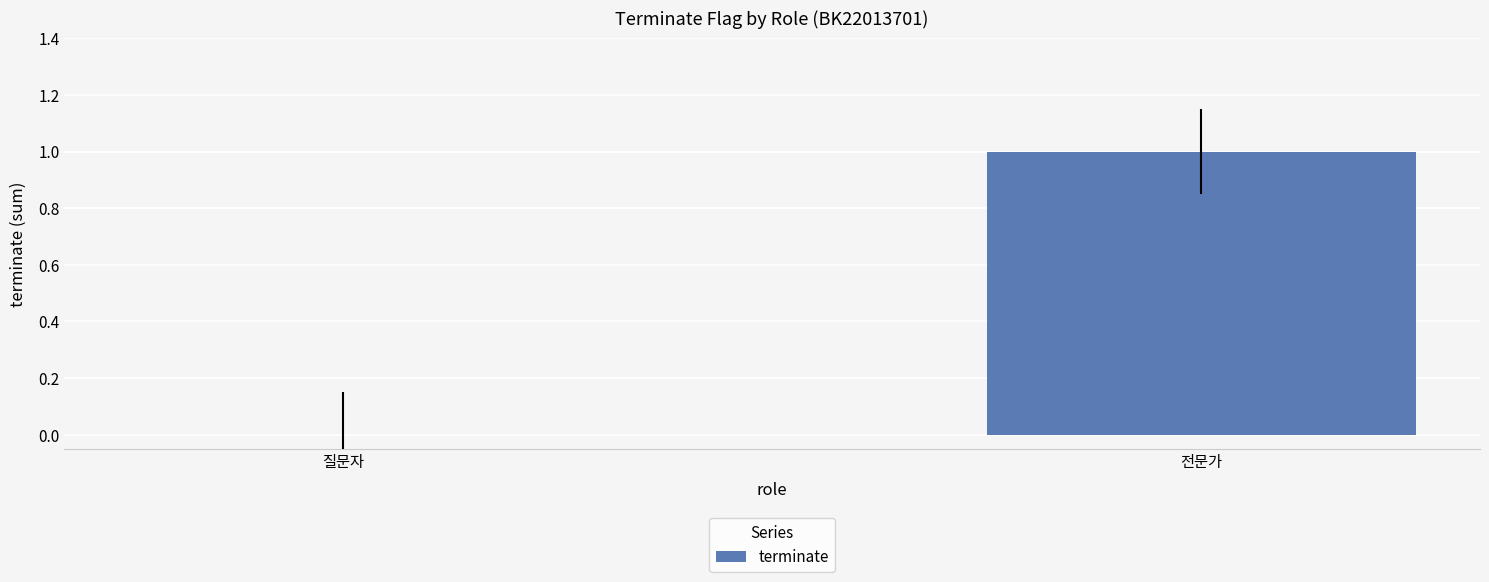

True or false: the data shows 1 at 전문가.

True